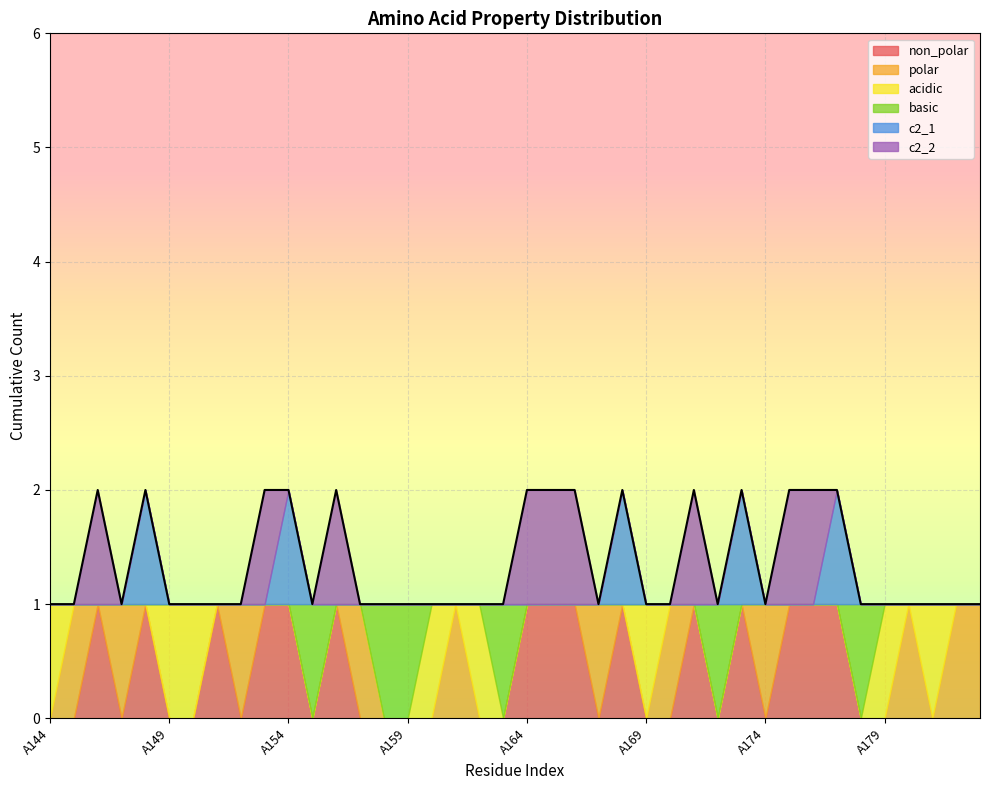

Reading left to right, extract all data points from this chart.

non_polar: 0	0	1	0	1	0	0	1	0	1	1	0	1	0	0	0	0	0	0	0	1	1	1	0	1	0	0	1	0	1	0	1	1	1	0	0	0	0	0	0
polar: 0	1	0	1	0	0	0	0	1	0	0	0	0	1	0	0	0	1	0	0	0	0	0	1	0	0	1	0	0	0	1	0	0	0	0	0	1	0	1	1
acidic: 1	0	0	0	0	1	1	0	0	0	0	0	0	0	0	0	1	0	1	0	0	0	0	0	0	1	0	0	0	0	0	0	0	0	0	1	0	1	0	0
basic: 0	0	0	0	0	0	0	0	0	0	0	1	0	0	1	1	0	0	0	1	0	0	0	0	0	0	0	0	1	0	0	0	0	0	1	0	0	0	0	0
c2_1: 0	0	0	0	1	0	0	0	0	0	1	0	0	0	0	0	0	0	0	0	0	0	0	0	1	0	0	0	0	1	0	0	0	1	0	0	0	0	0	0
c2_2: 0	0	1	0	0	0	0	0	0	1	0	0	1	0	0	0	0	0	0	0	1	1	1	0	0	0	0	1	0	0	0	1	1	0	0	0	0	0	0	0